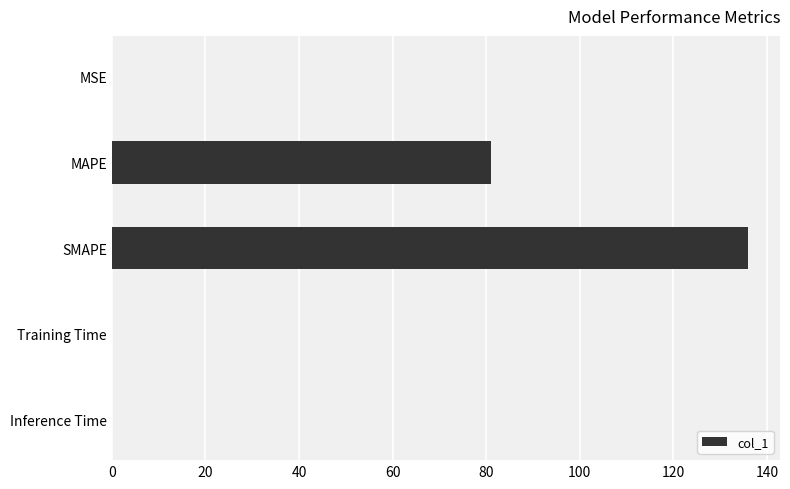

At which category does the chart reach its peak across all series?

SMAPE